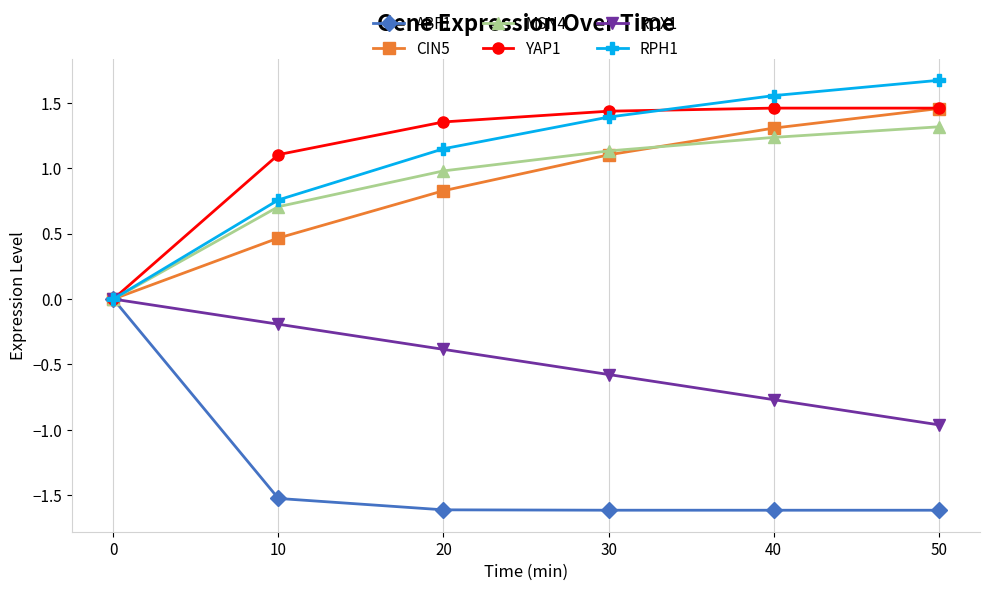

What is the total value across all series at 20?

2.3